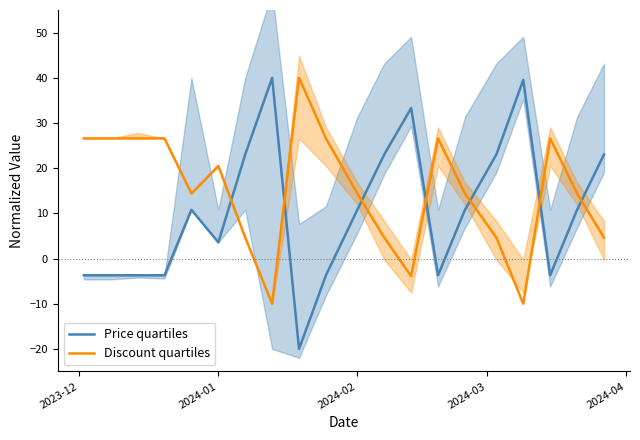

What is the difference between the maximum and minimum values in the Price quartiles series?

60.0